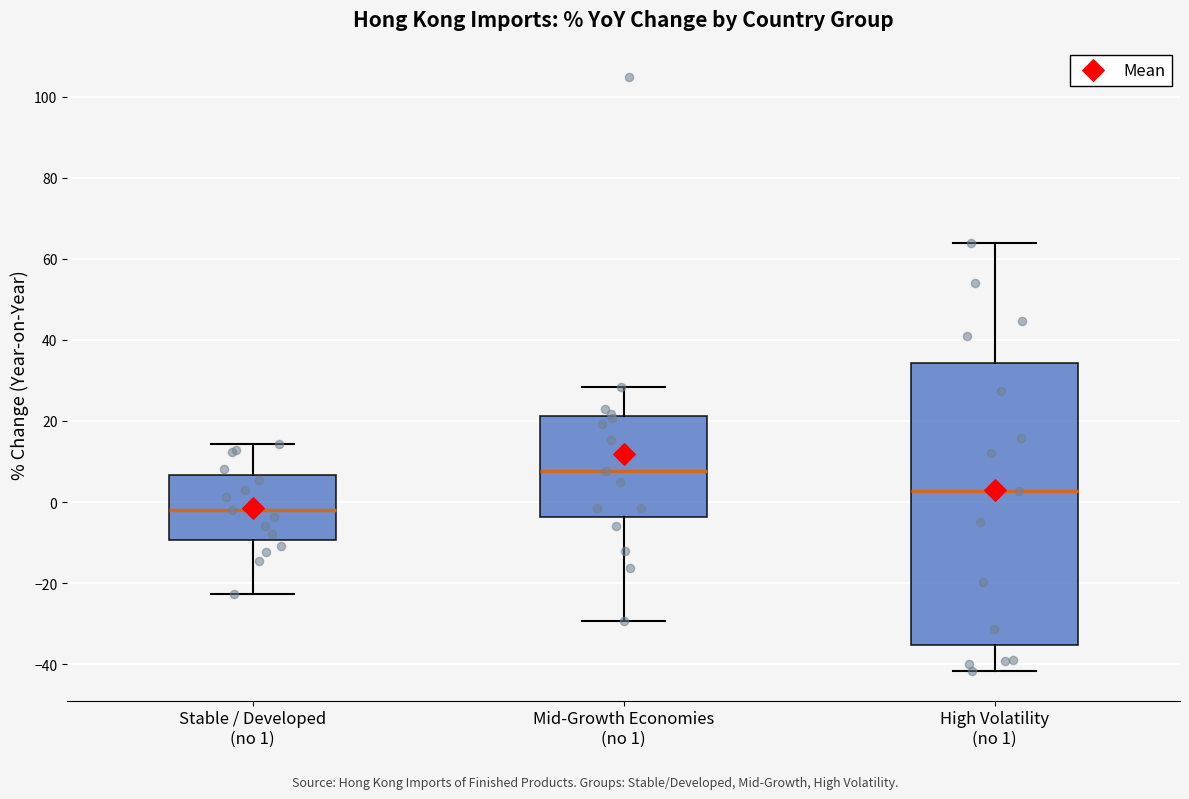

Which box's median line is the lowest?

Stable / Developed (no 1)